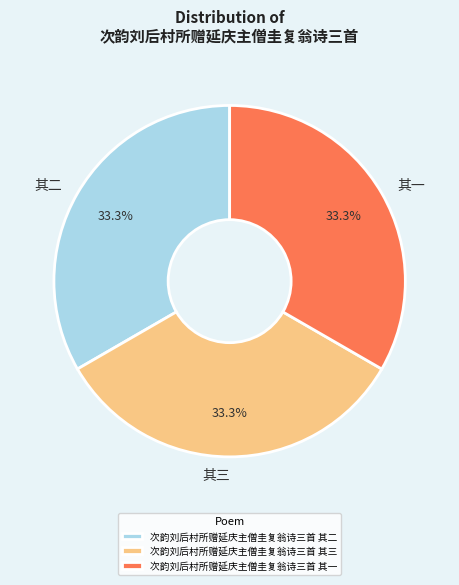

How many slices are in this pie chart?

3